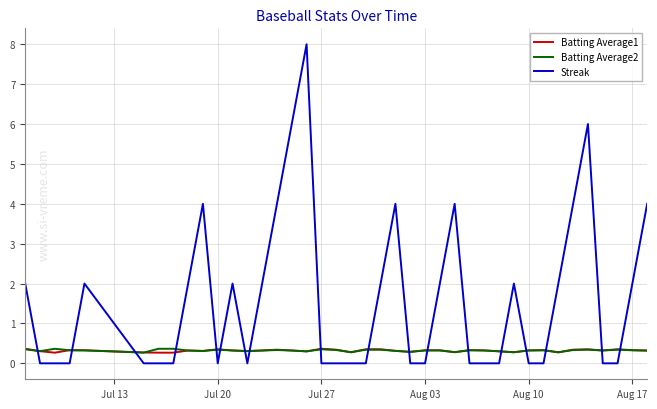

Which series has the largest total across all categories?

Streak